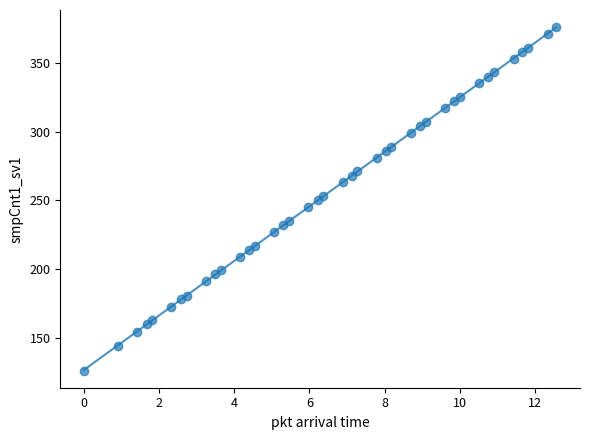

How many data points are displayed?

40